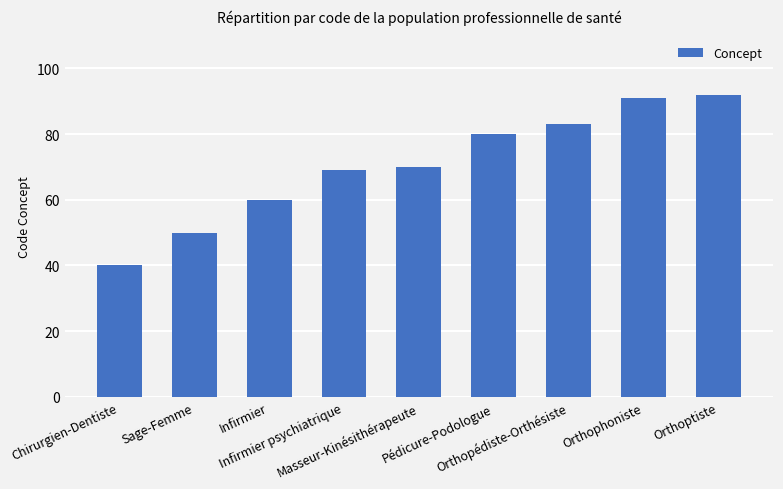

Are the bars grouped side by side (vs. stacked)?

No